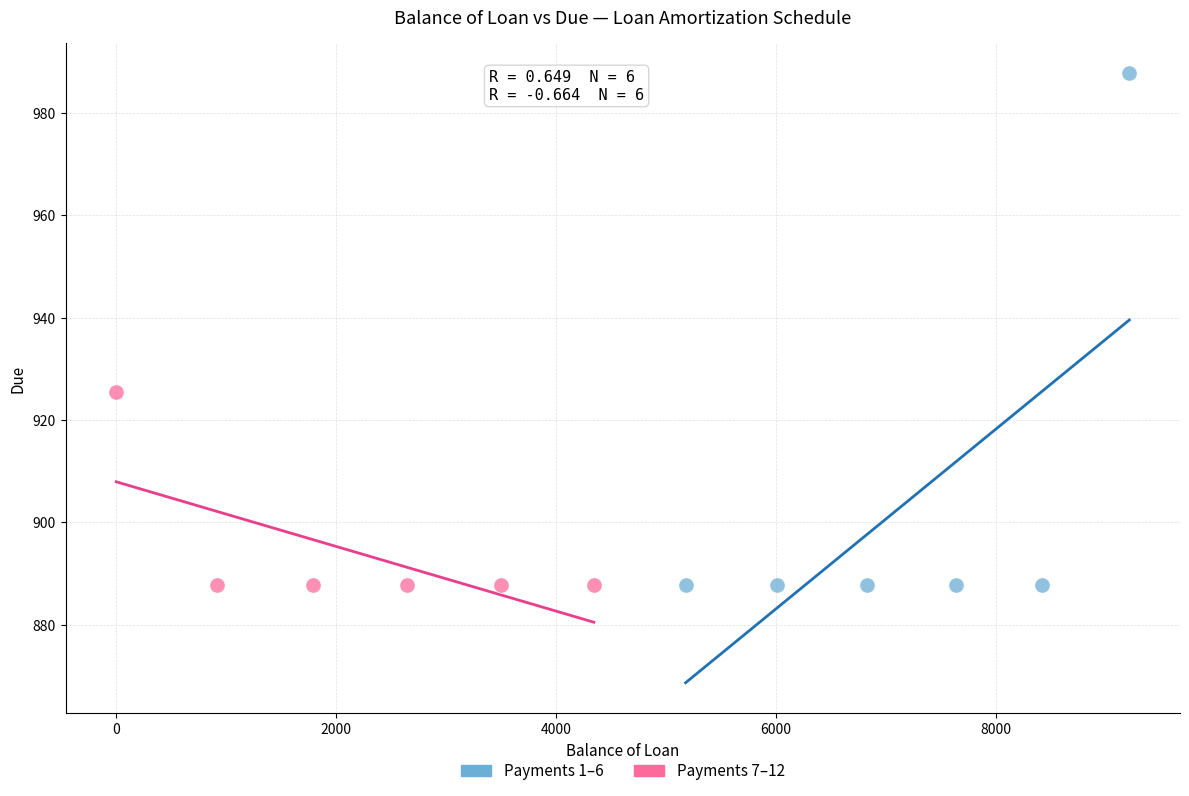

Which series contains the highest Y value?

Payments 1–6